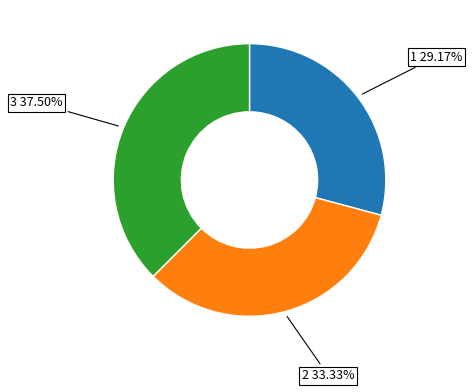

Is there a majority slice in this chart?

No